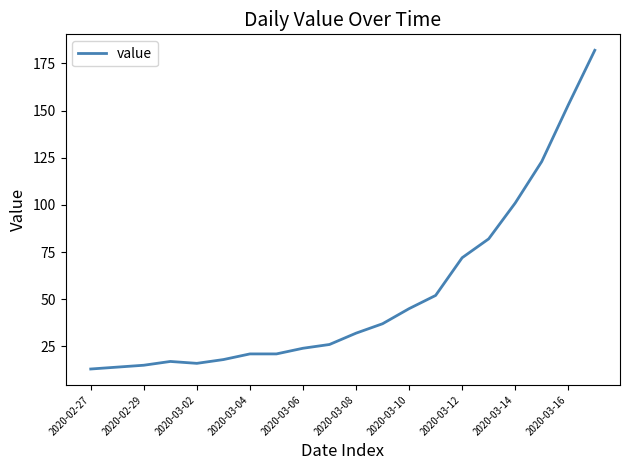

What is the maximum value shown in the chart?

182